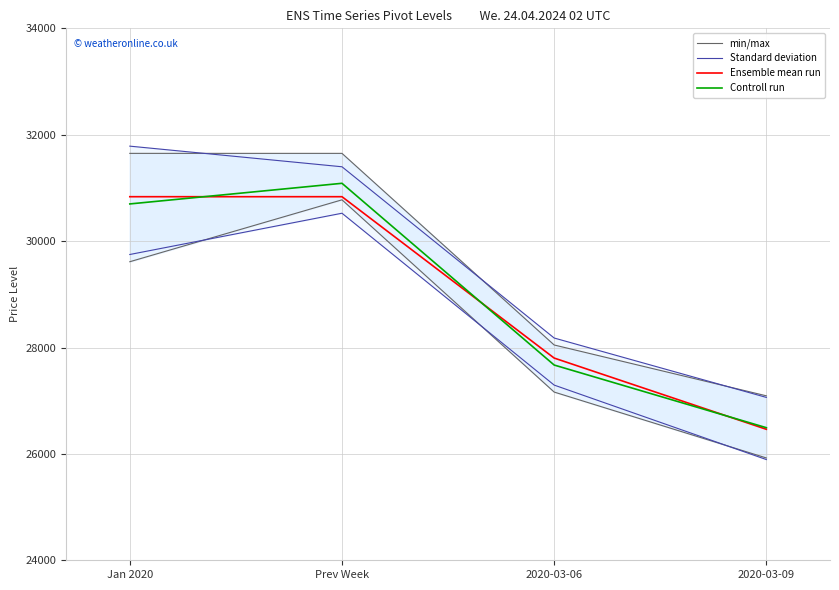

What are all the series names shown in the legend?

min/max, Standard deviation, Ensemble mean run, Controll run